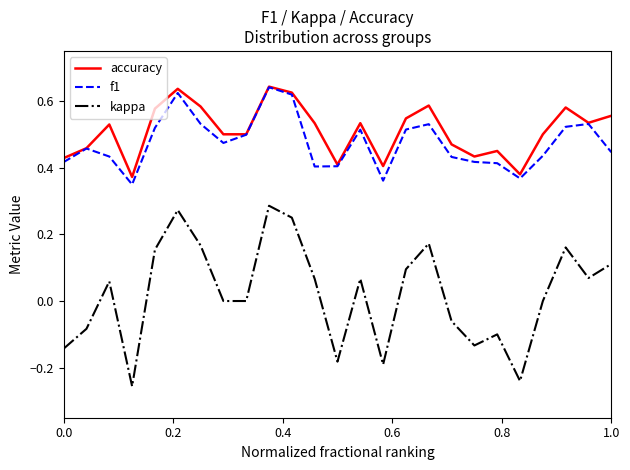

True or false: f1 and kappa cross at least once.

False